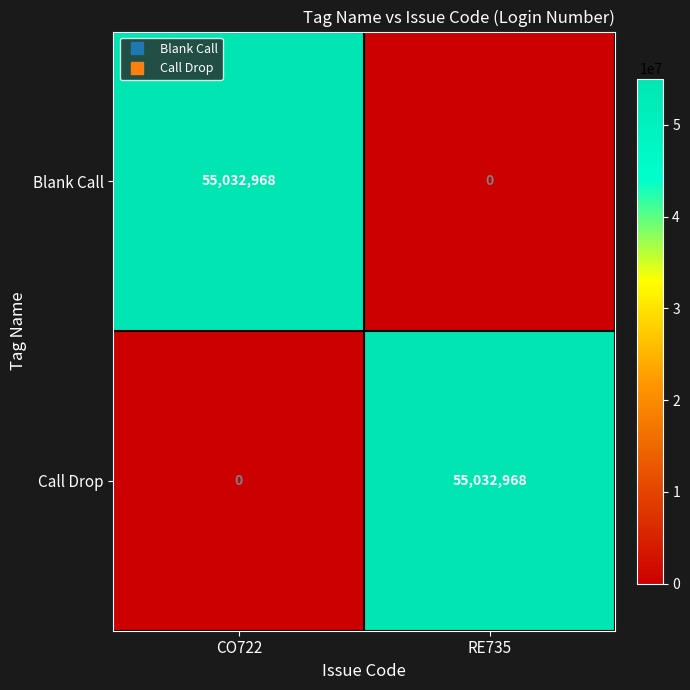

Where is Call Drop nearest to the value 27516484?

CO722